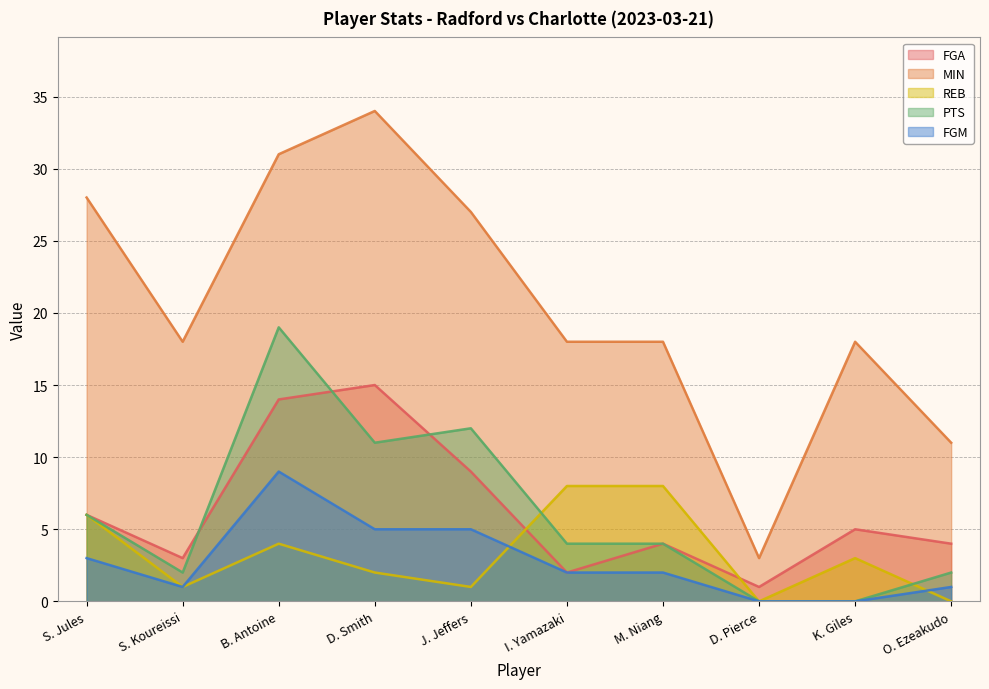

Is the value of PTS at O. Ezeakudo greater than the value of REB at B. Antoine?

No